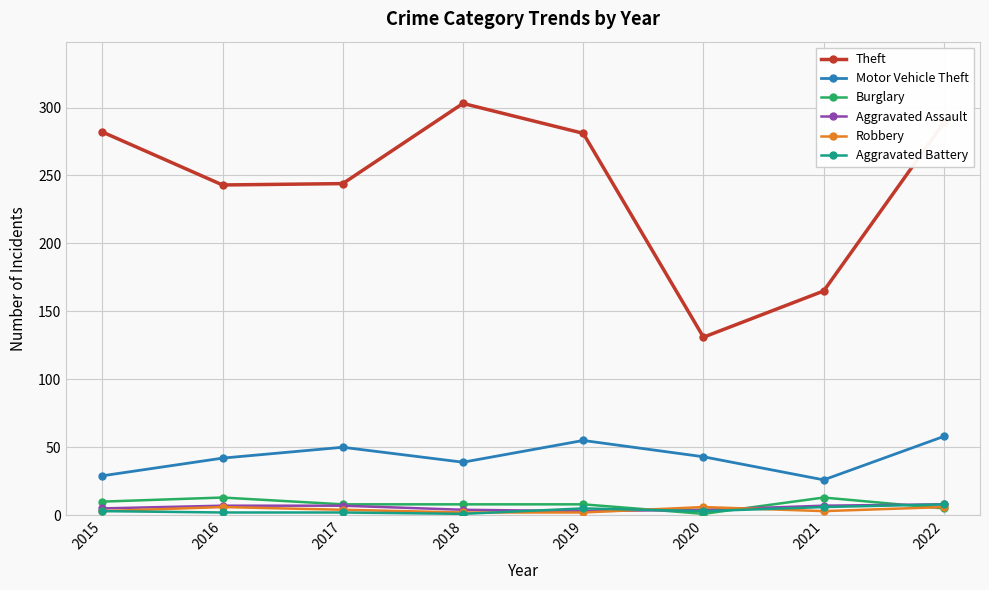

What are all the series names shown in the legend?

Theft, Motor Vehicle Theft, Burglary, Aggravated Assault, Robbery, Aggravated Battery